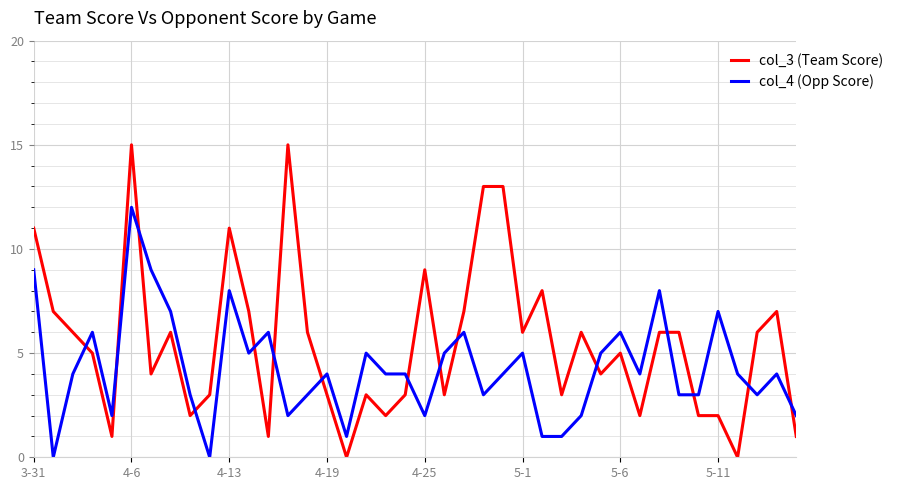

Rank the series by their average value, from lowest to highest.

col_4 (Opp Score), col_3 (Team Score)